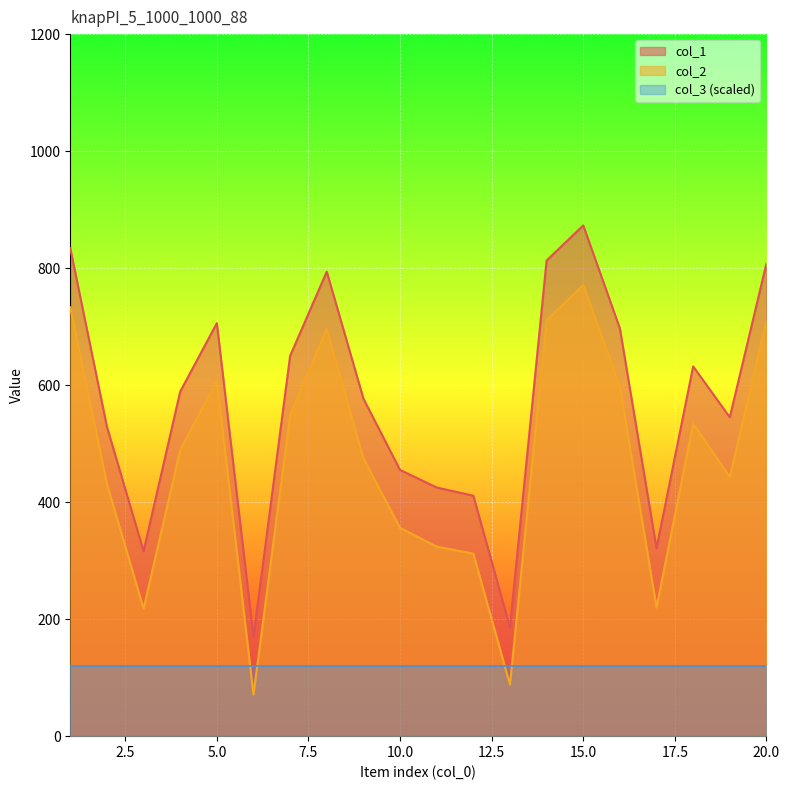

At which category is the sum across all series the highest?

15.0